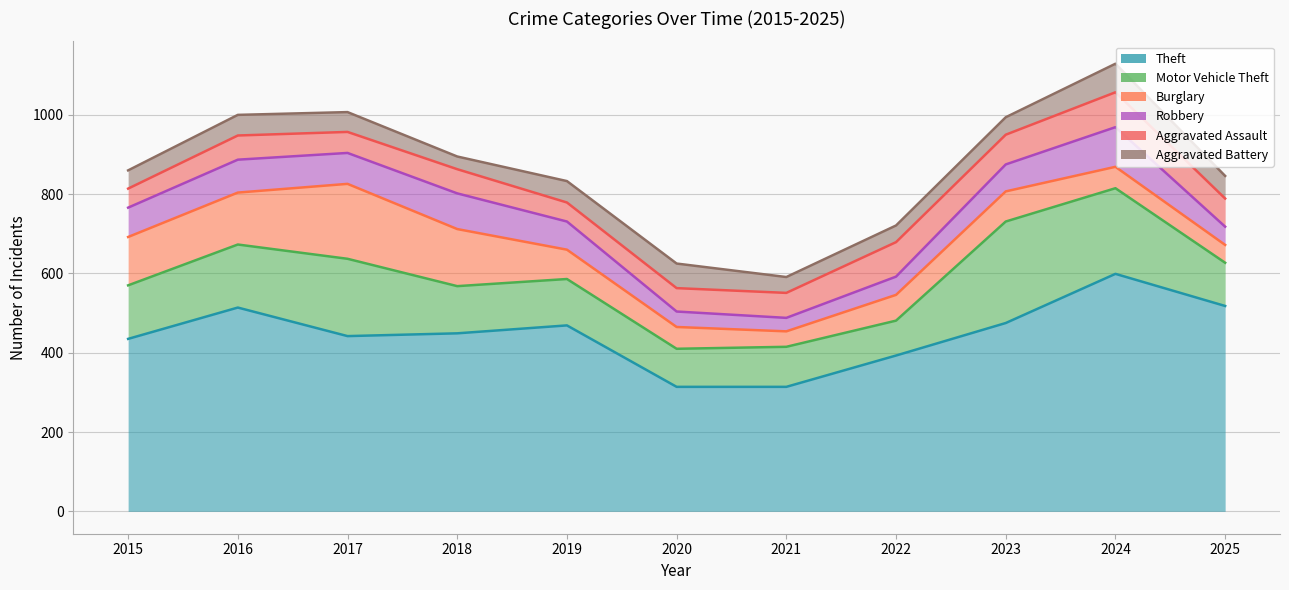

Reading left to right, extract all data points from this chart.

Theft: 435	514	442	449	469	314	314	393	475	599	518
Motor Vehicle Theft: 135	159	195	119	117	96	101	88	256	216	109
Burglary: 122	131	189	144	74	55	39	65	76	54	45
Robbery: 74	83	78	90	71	39	34	46	68	100	46
Aggravated Assault: 48	61	53	61	48	59	63	87	75	88	71
Aggravated Battery: 46	52	50	32	54	62	40	42	44	72	57